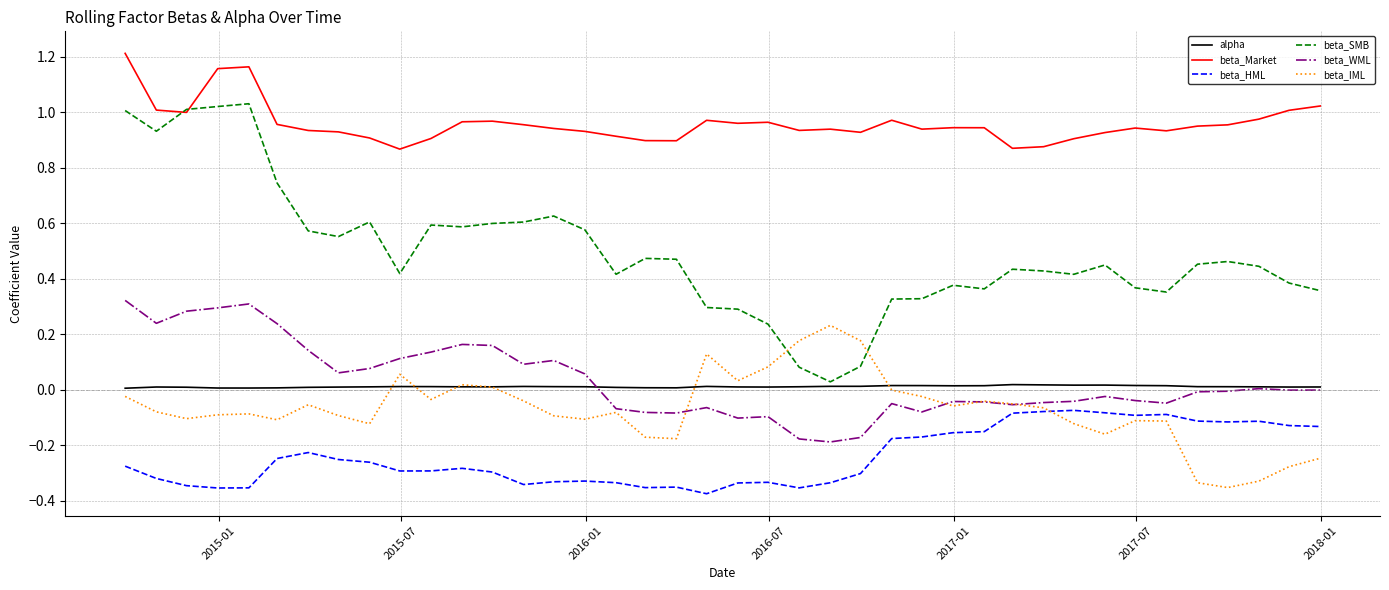

Rank the series by their maximum value, from highest to lowest.

beta_Market, beta_SMB, beta_WML, beta_IML, alpha, beta_HML